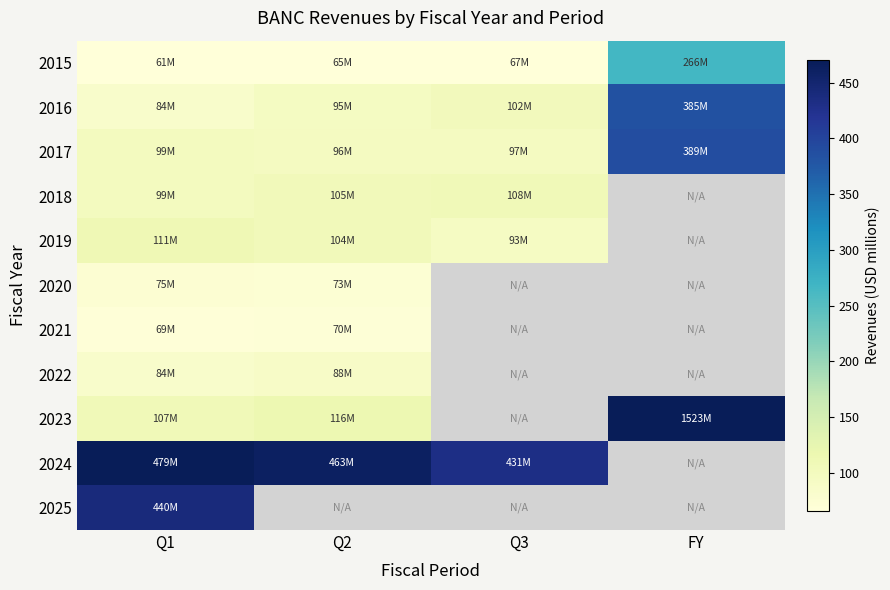

Where is 2025 nearest to the value 440?

Q1